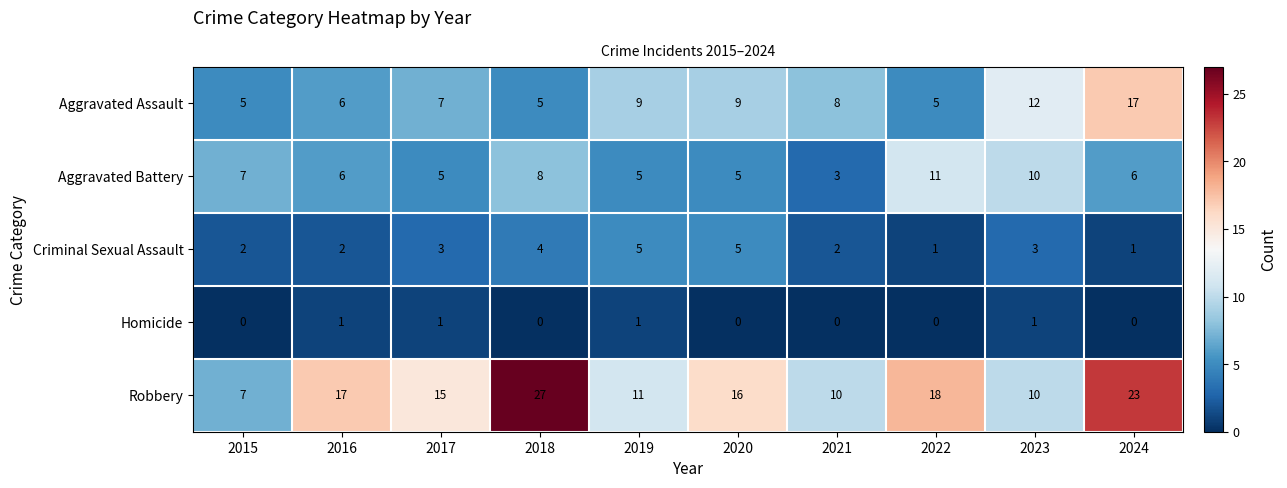

Is the value of Aggravated Battery at 2022 greater than the value of Robbery at 2021?

Yes